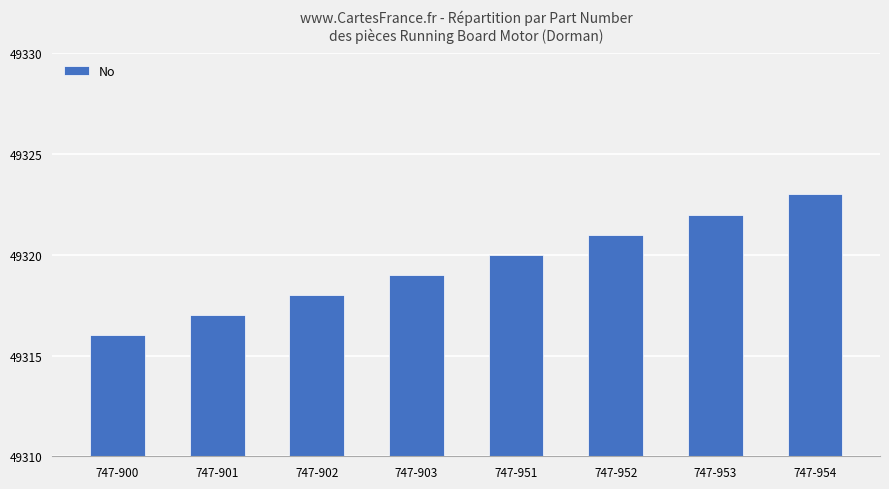

Between 747-954 and 747-952, which is larger?

747-954